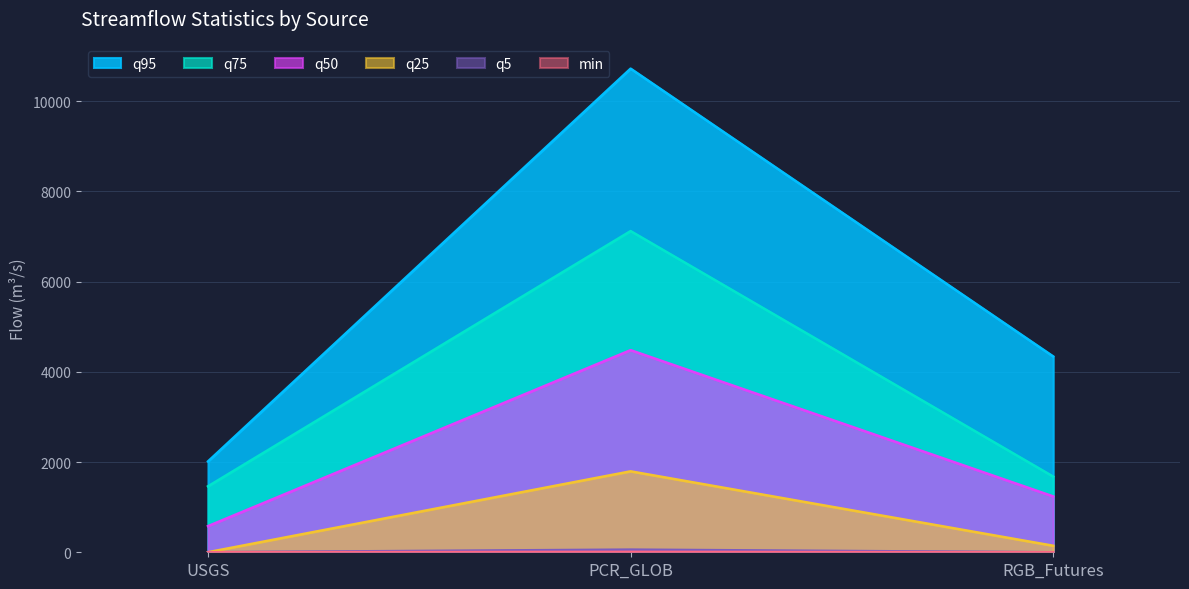

Does the chart have visible grid lines?

Yes